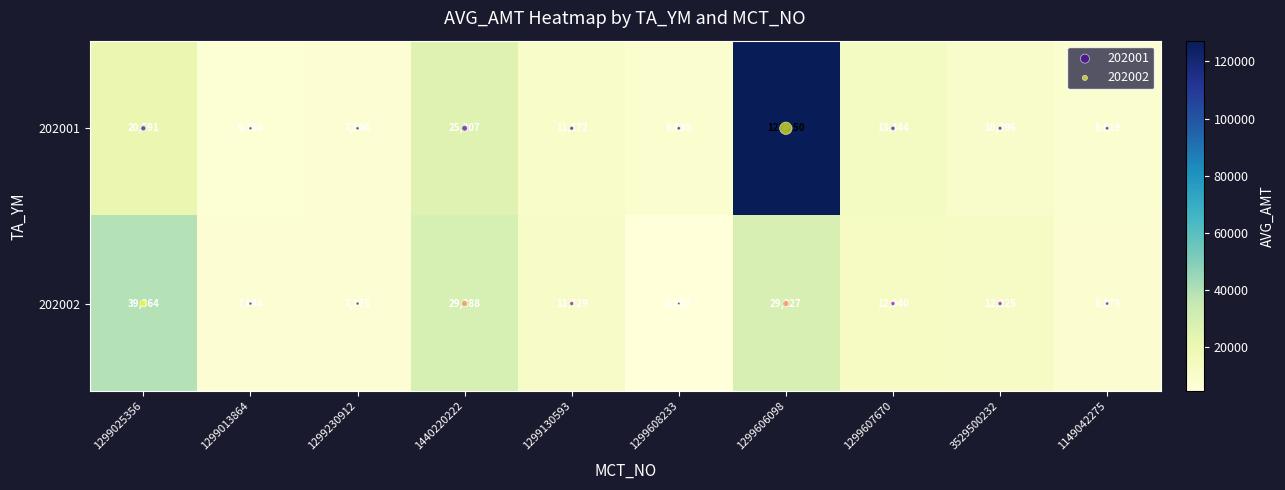

Rank the categories by 202002 value from highest to lowest.

1299025356, 1440220222, 1299606098, 1299607670, 3529500232, 1299130593, 1149042275, 1299230912, 1299013864, 1299608233